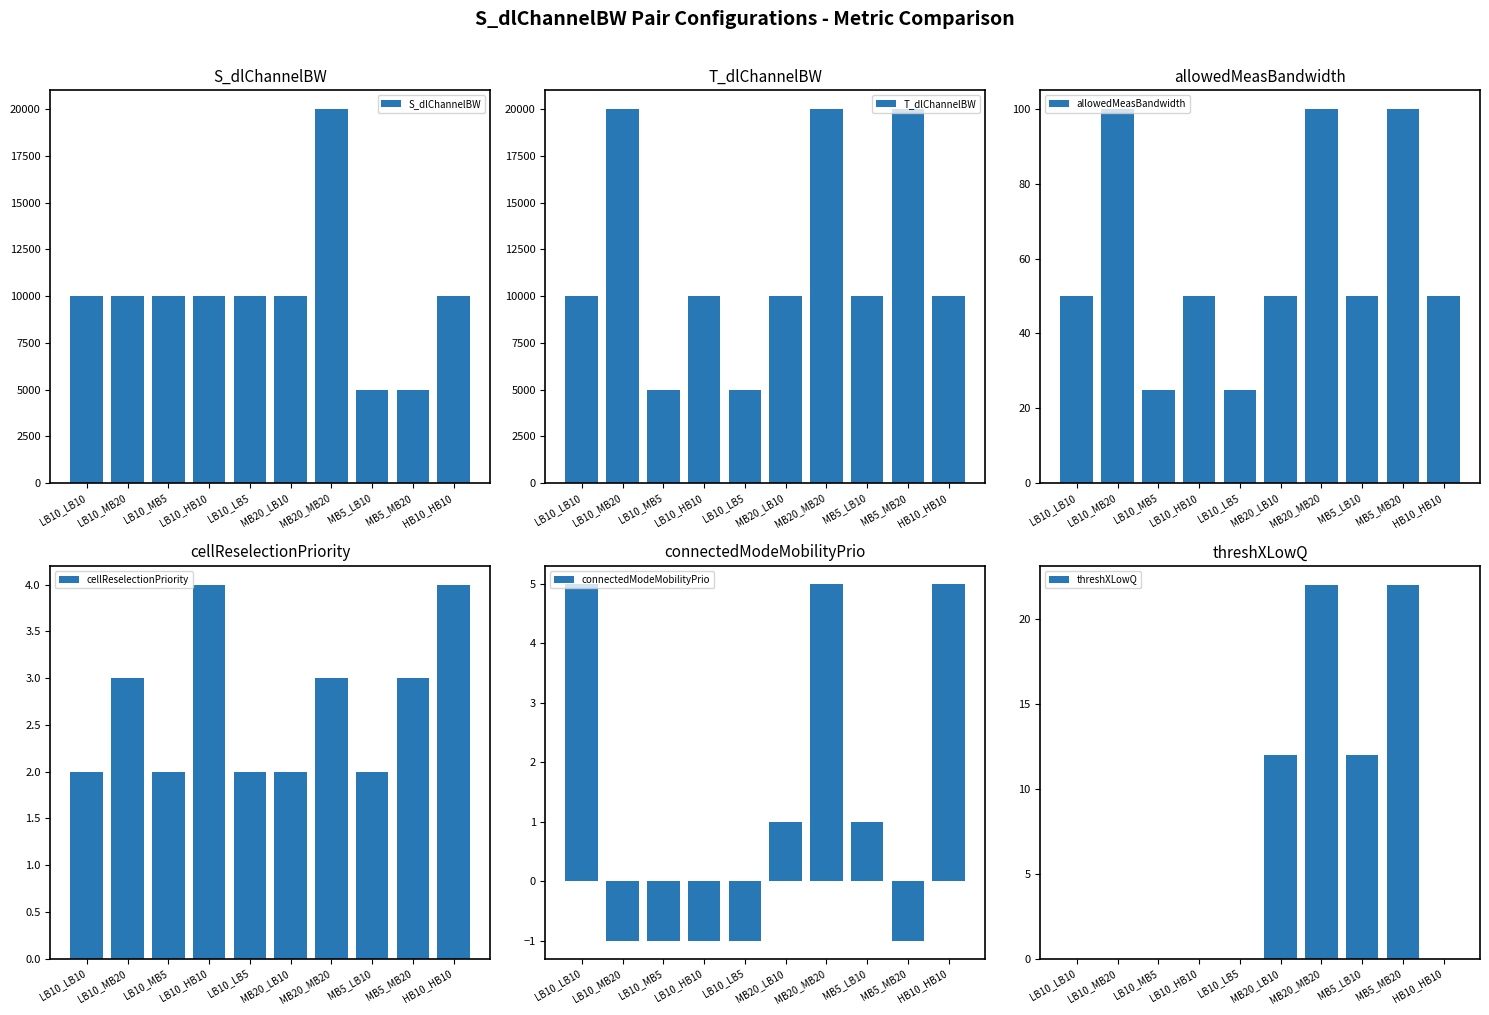

Rank the series by their maximum value, from lowest to highest.

cellReselectionPriority, connectedModeMobilityPrio, threshXLowQ, allowedMeasBandwidth, S_dlChannelBW, T_dlChannelBW